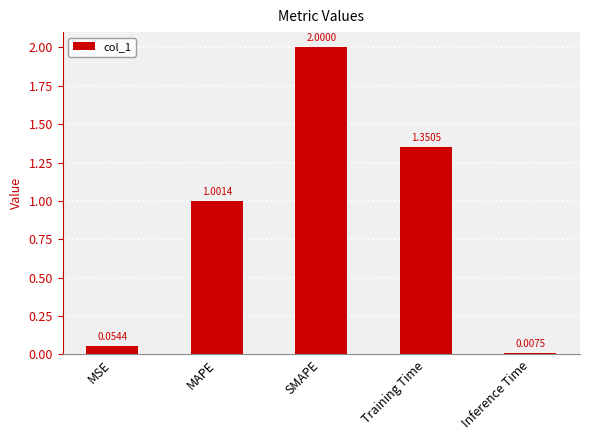

Does the chart contain any negative values?

No